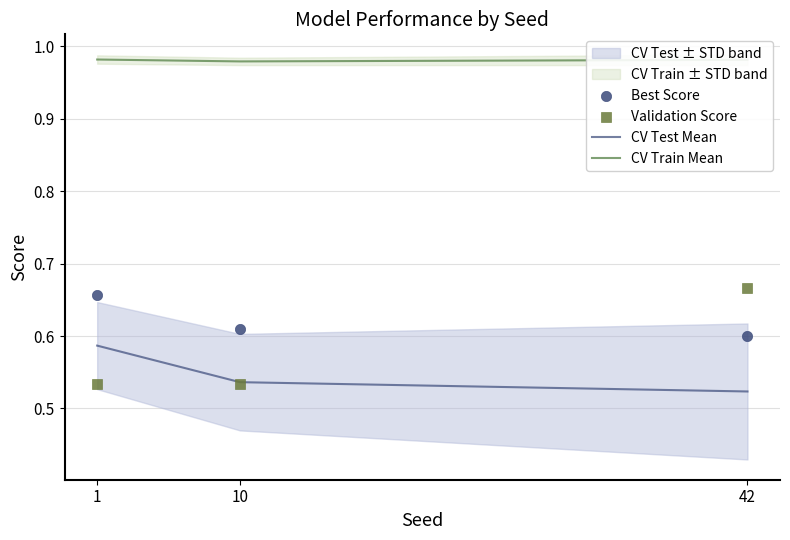

Which series has the largest Y range (max minus min)?

Validation Score